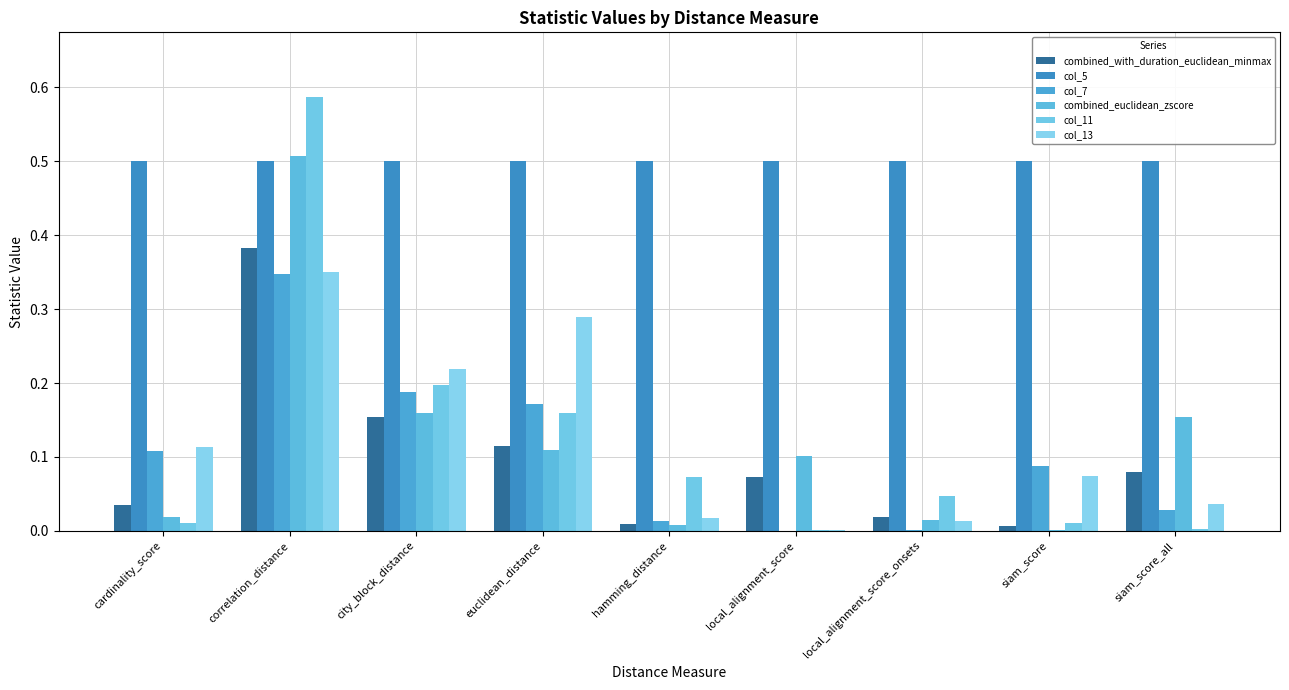

How many categories are shown in the chart?

9